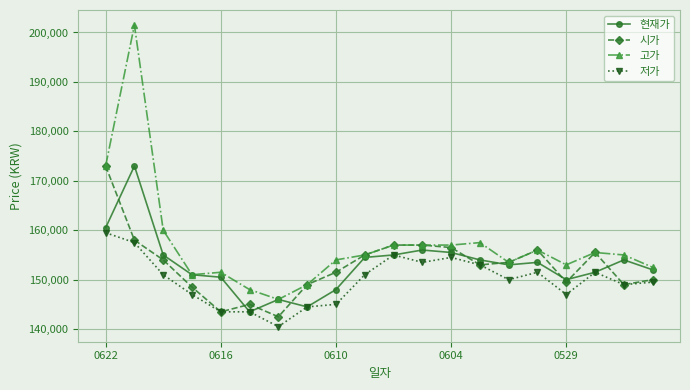

What is the value of the 현재가 point at the 20th from the left?

152000